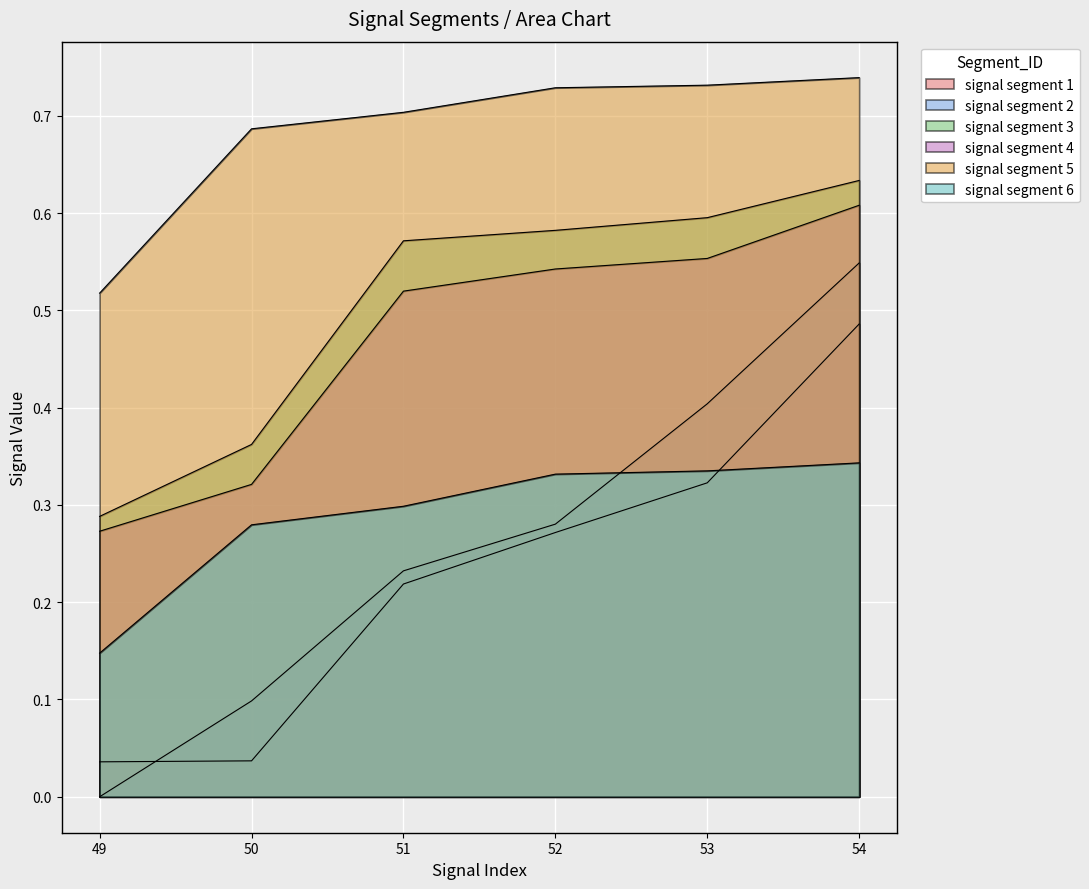

What are all the series names shown in the legend?

signal segment 1, signal segment 2, signal segment 3, signal segment 4, signal segment 5, signal segment 6